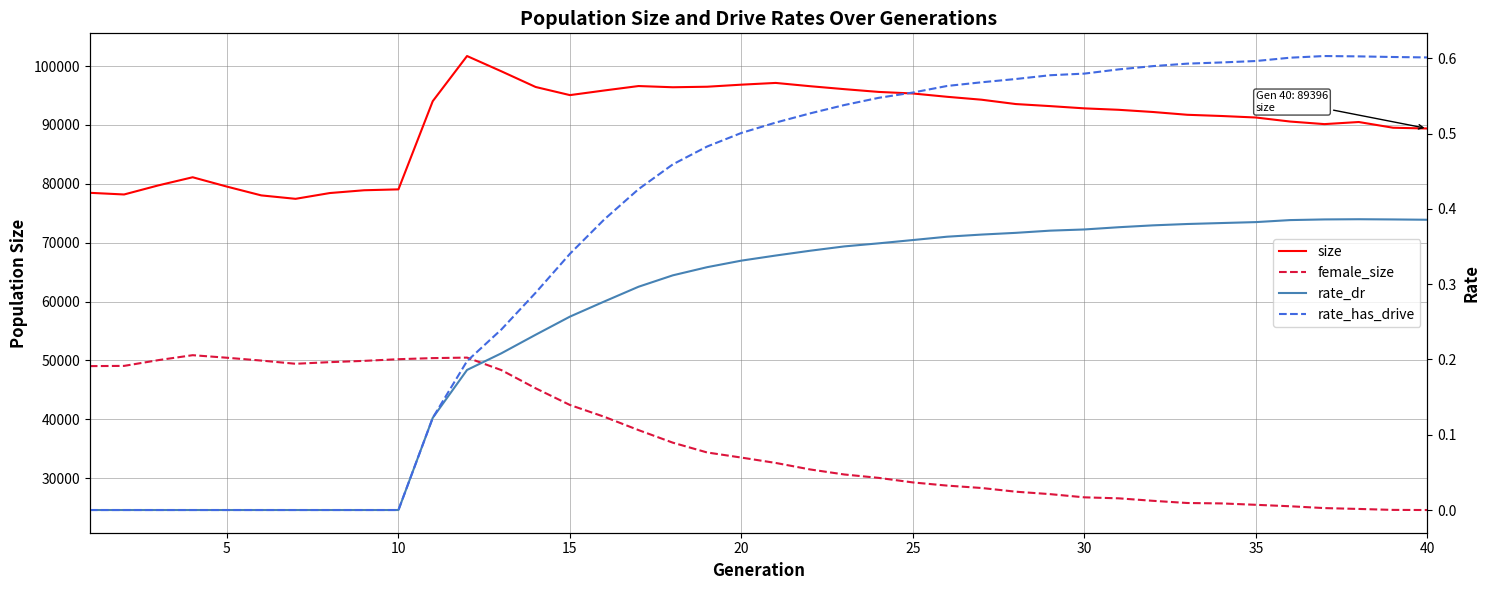

List the series in order of their peak value, highest first.

size, female_size, rate_has_drive, rate_dr